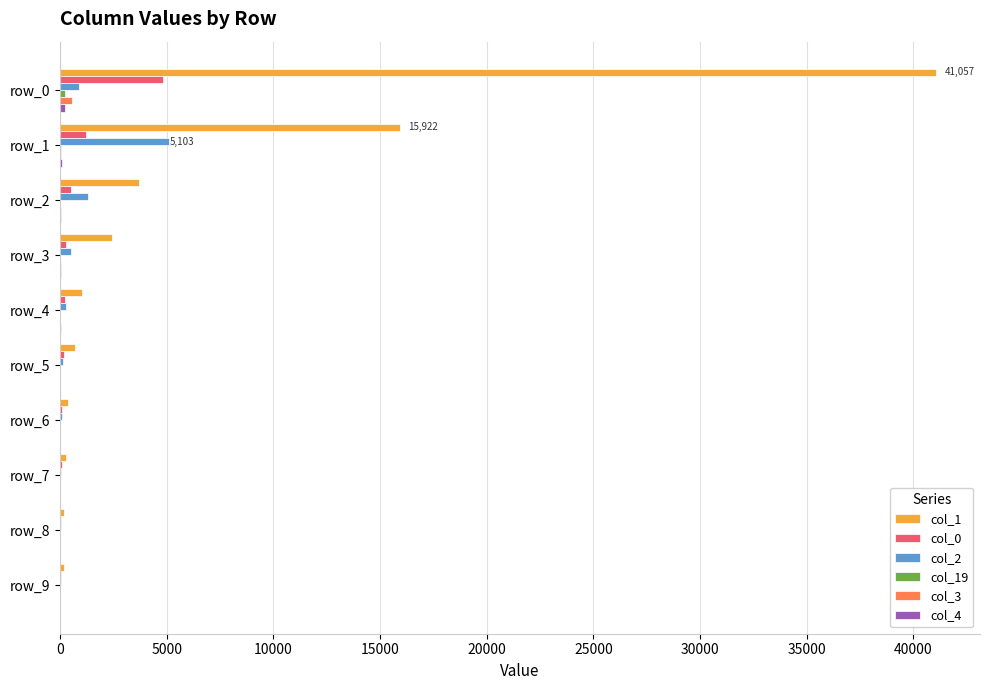

Count the number of data series in this chart.

6